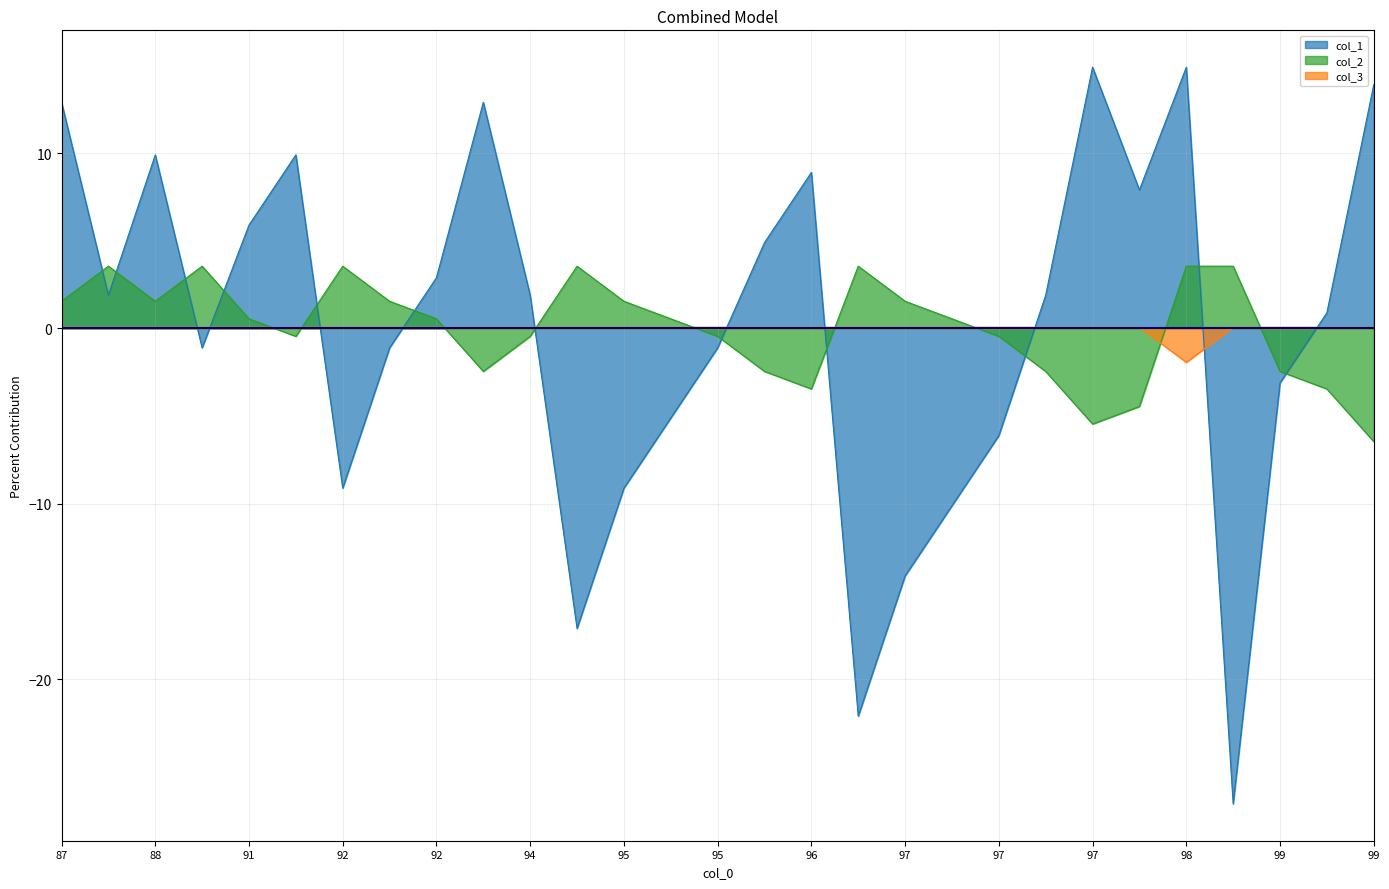

At which label does col_1 first exceed 1?

87